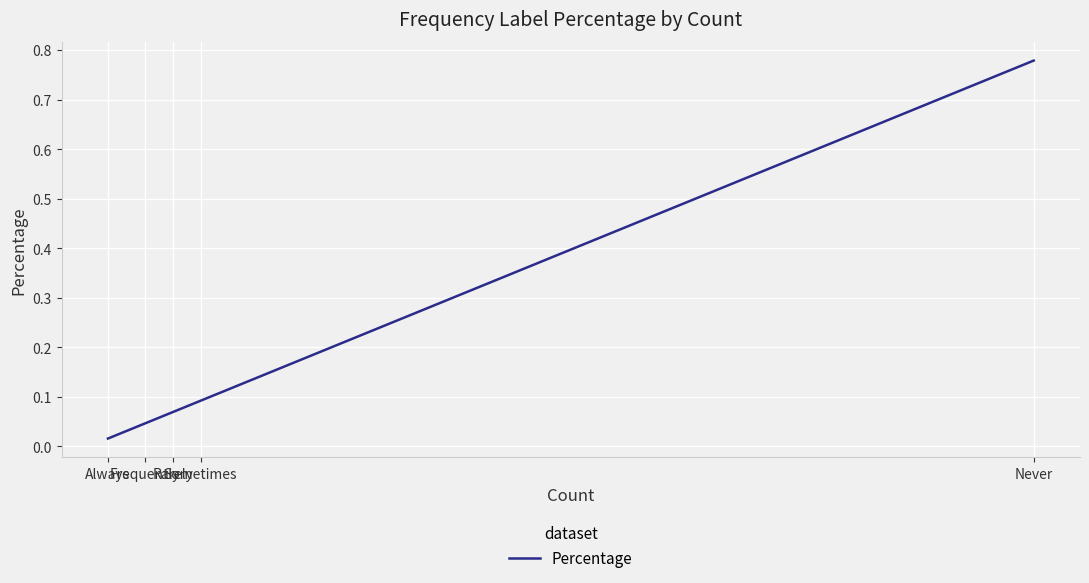

Which label corresponds to the smallest value in the chart?

Always